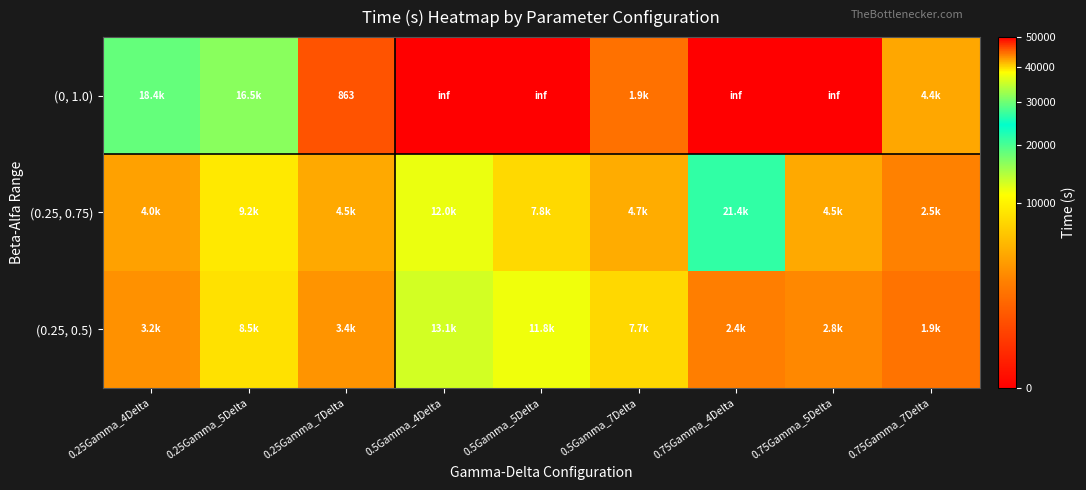

What is the total value across all series at 0.25Gamma_4Delta?

25689.2